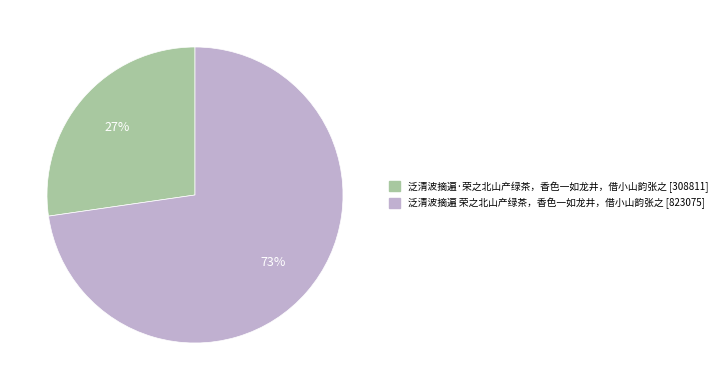

Between 泛清波摘遍 荣之北山产绿茶，香色一如龙井，借小山韵张之 and 泛清波摘遍·荣之北山产绿茶，香色一如龙井，借小山韵张之, which is larger?

泛清波摘遍 荣之北山产绿茶，香色一如龙井，借小山韵张之